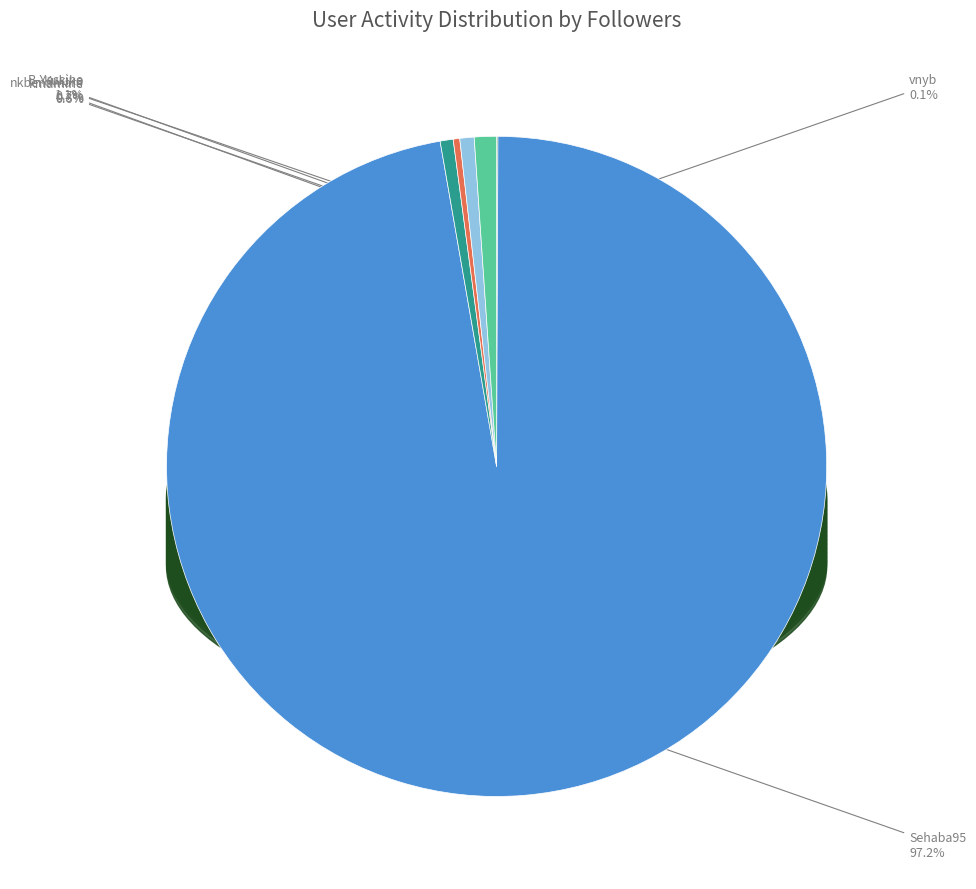

To the nearest percent, what percentage of the pie is kmamine?

1%